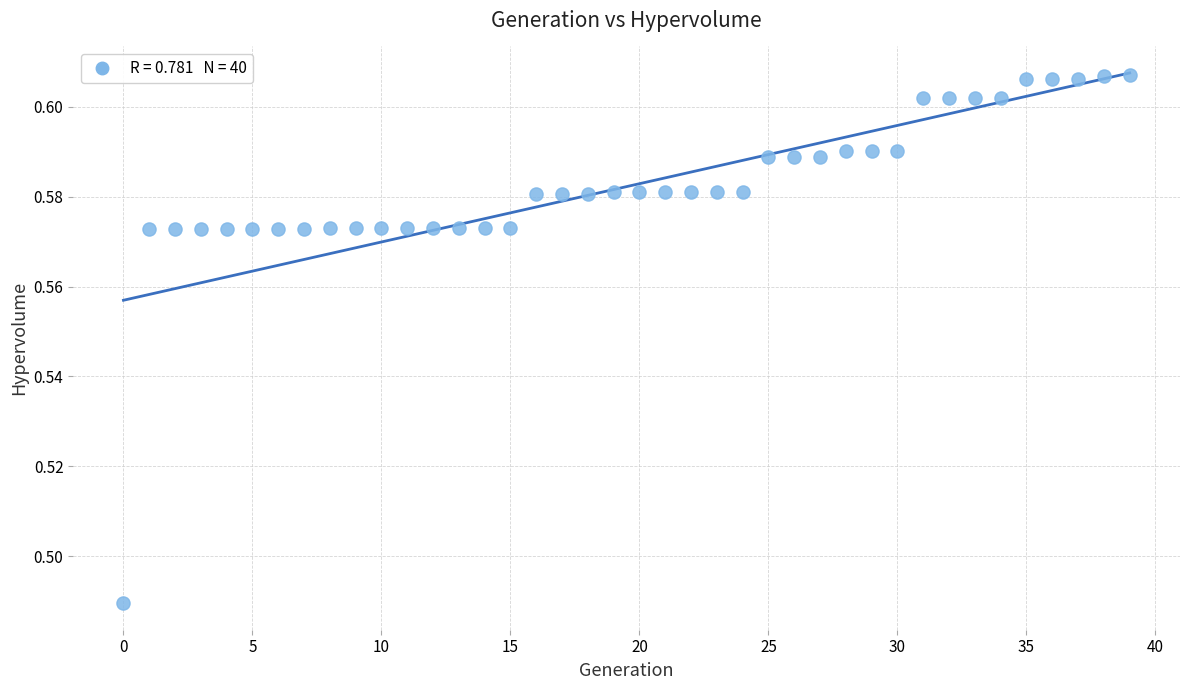

Count the number of points in this scatter plot.

40